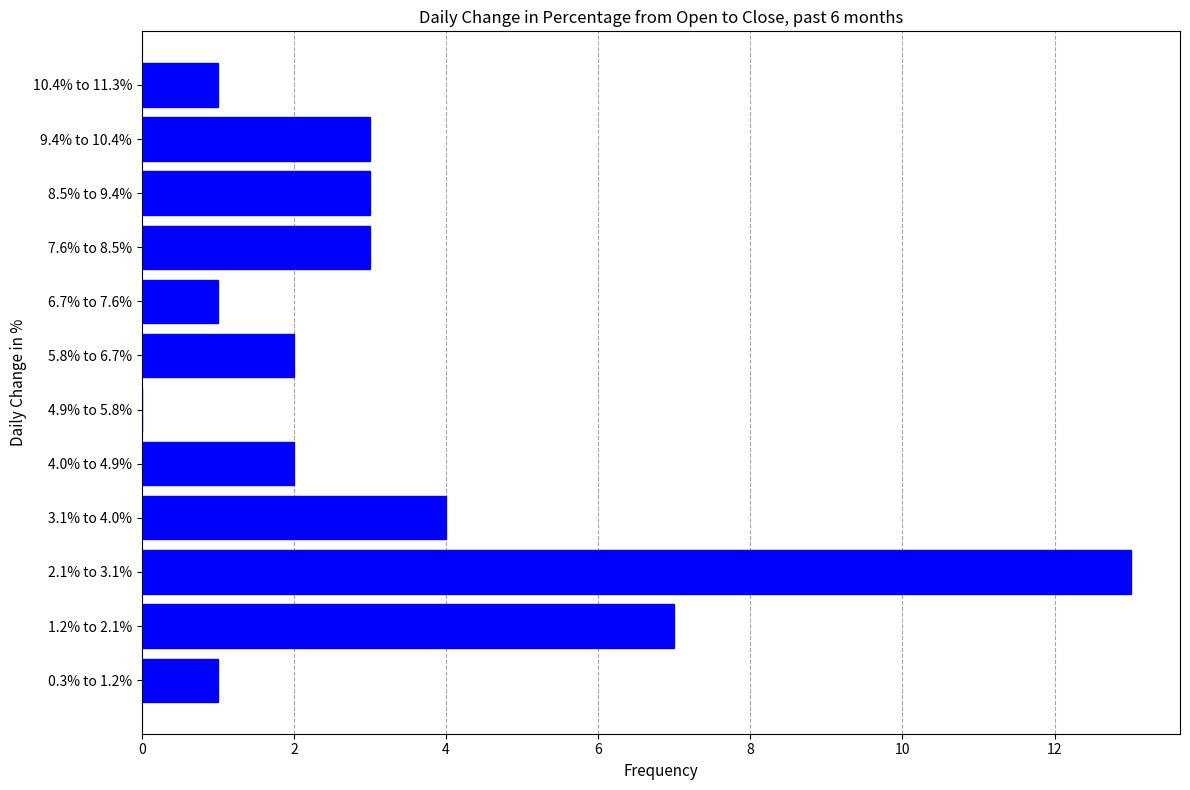

Reading top to bottom, transcribe all the data shown in this chart.

10.4% to 11.3%=1	9.4% to 10.4%=3	8.5% to 9.4%=3	7.6% to 8.5%=3	6.7% to 7.6%=1	5.8% to 6.7%=2	4.9% to 5.8%=0	4.0% to 4.9%=2	3.1% to 4.0%=4	2.1% to 3.1%=13	1.2% to 2.1%=7	0.3% to 1.2%=1